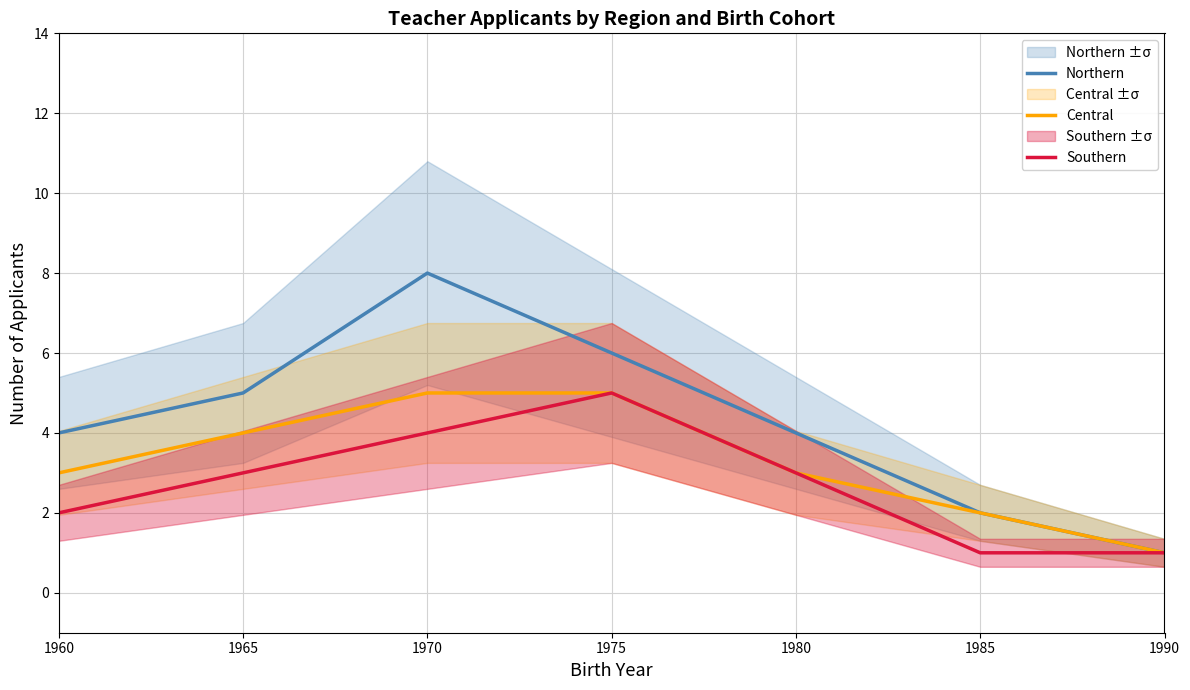

True or false: Southern has a value of 1 at 1990.

True